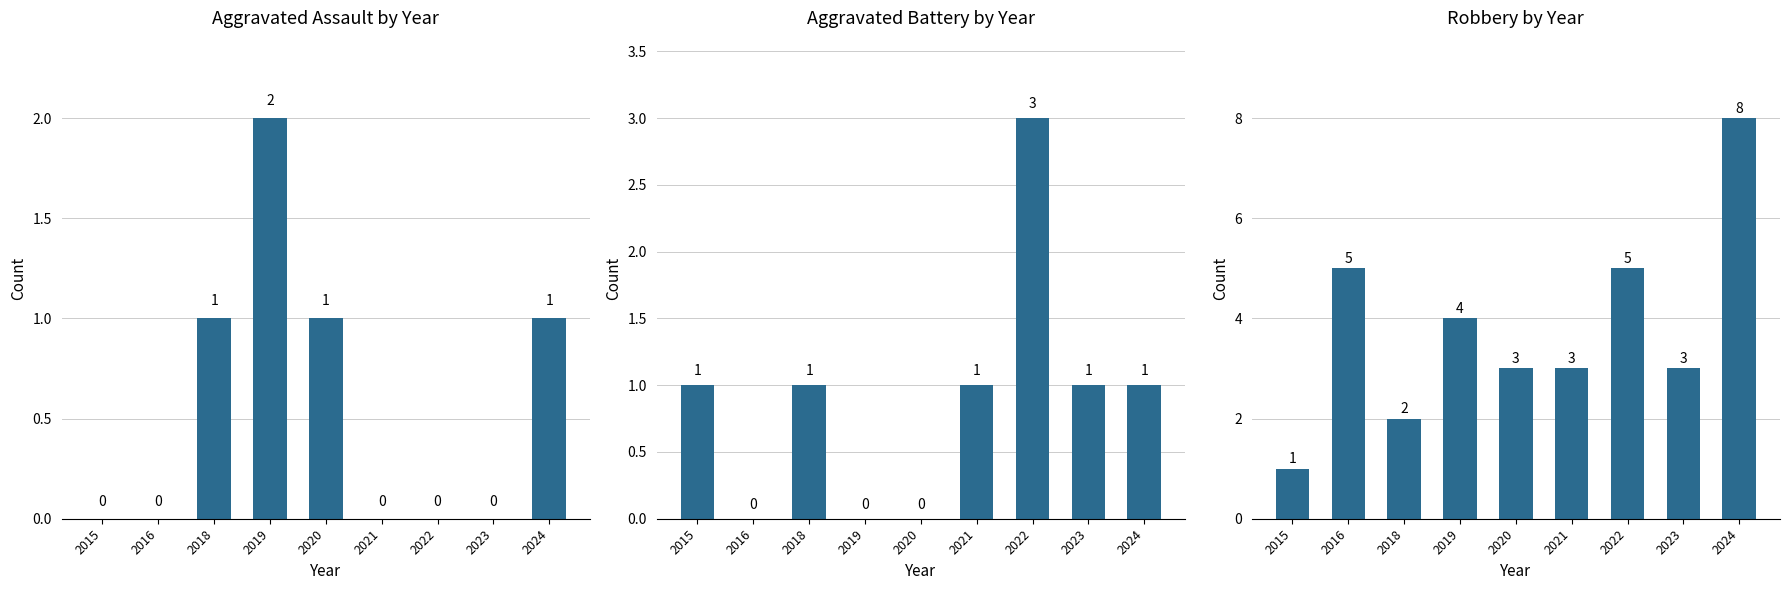

What are all the series names shown in the legend?

Aggravated Assault by Year, Aggravated Battery by Year, Robbery by Year